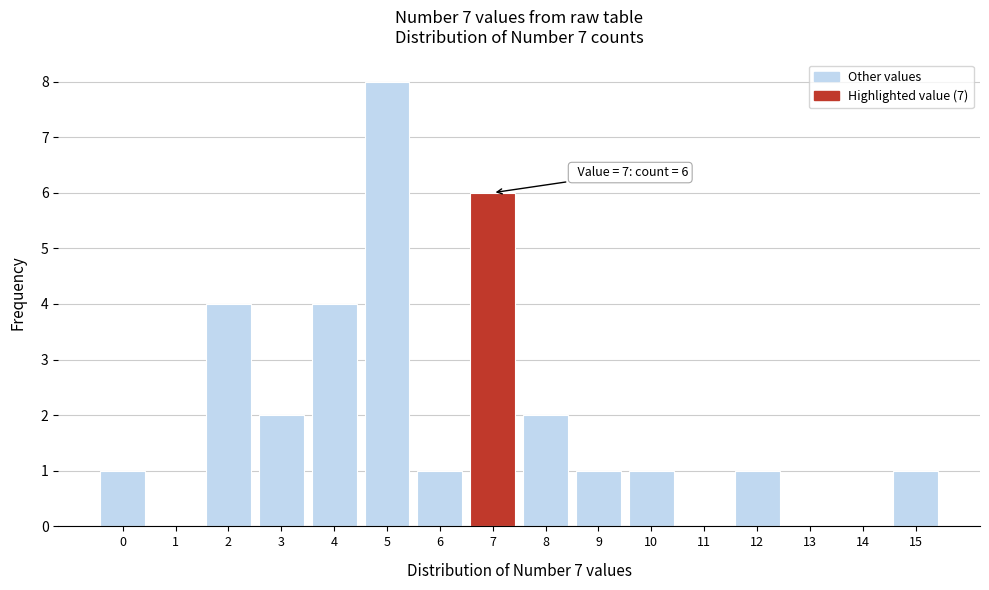

Which range on the x-axis has the tallest bar?

4.5 to 5.5